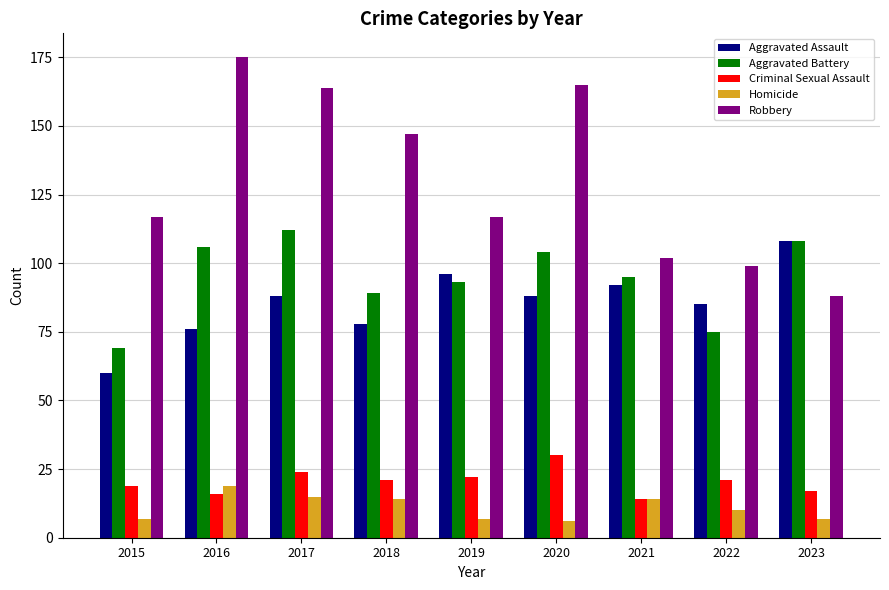

Is it true that Homicide equals 7 at 2023?

True